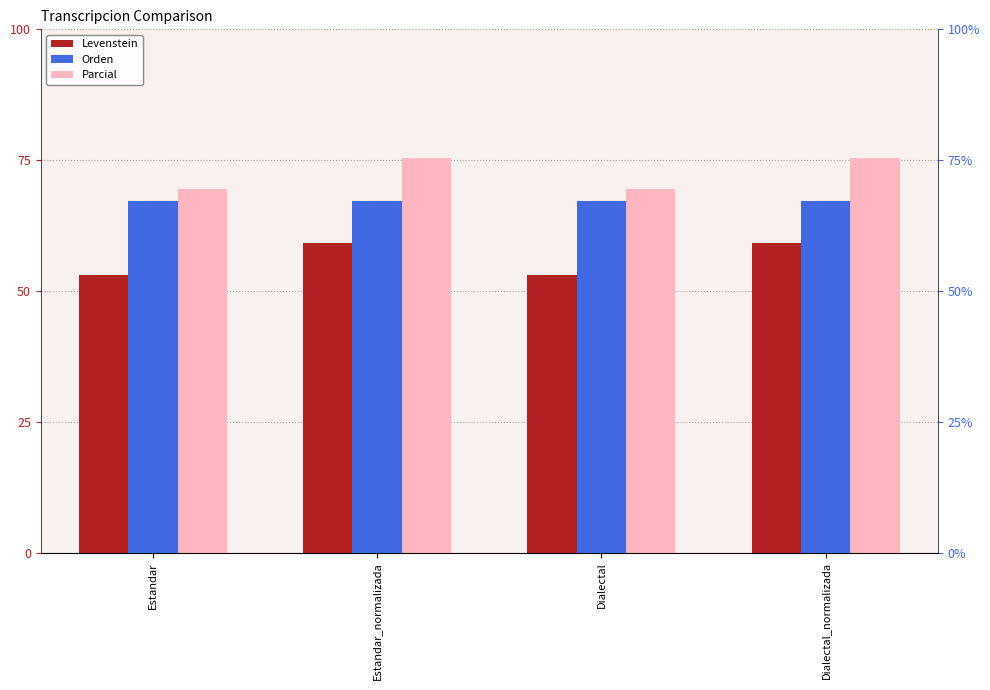

What are all the series names shown in the legend?

Levenstein, Orden, Parcial